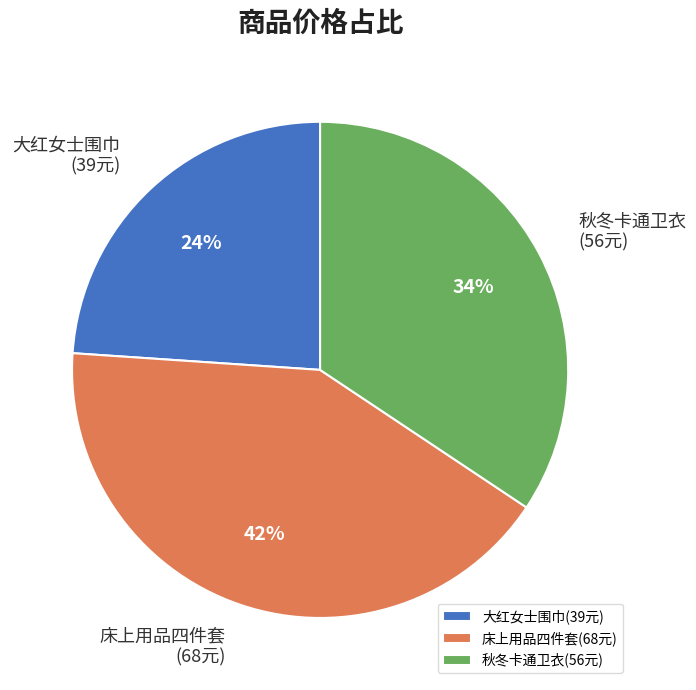

Between 大红女士围巾(39元) and 床上用品四件套(68元), which is larger?

床上用品四件套(68元)